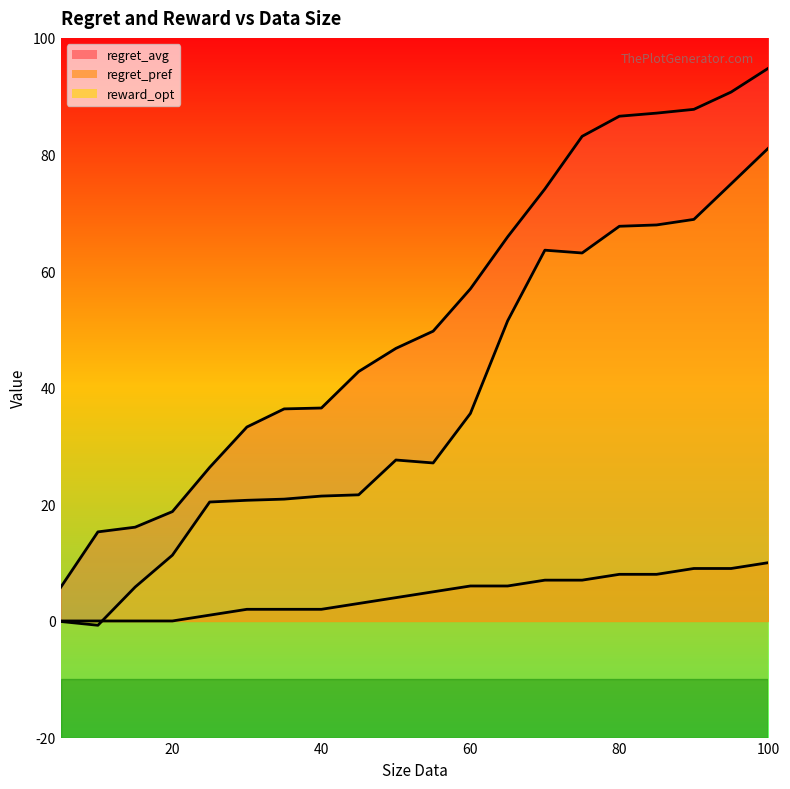

After their last crossing, which series has the higher values: reward_opt or regret_pref?

reward_opt